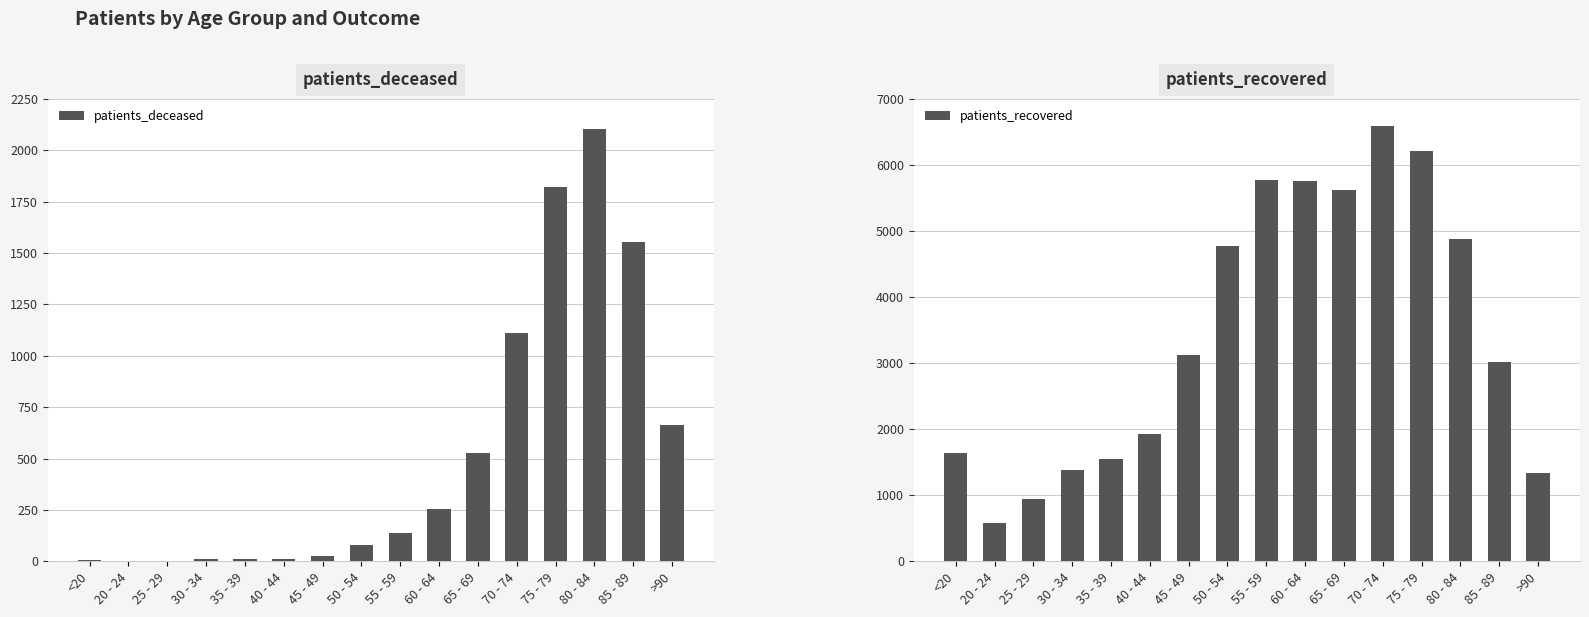

List the series in order of their peak value, highest first.

patients_recovered, patients_deceased